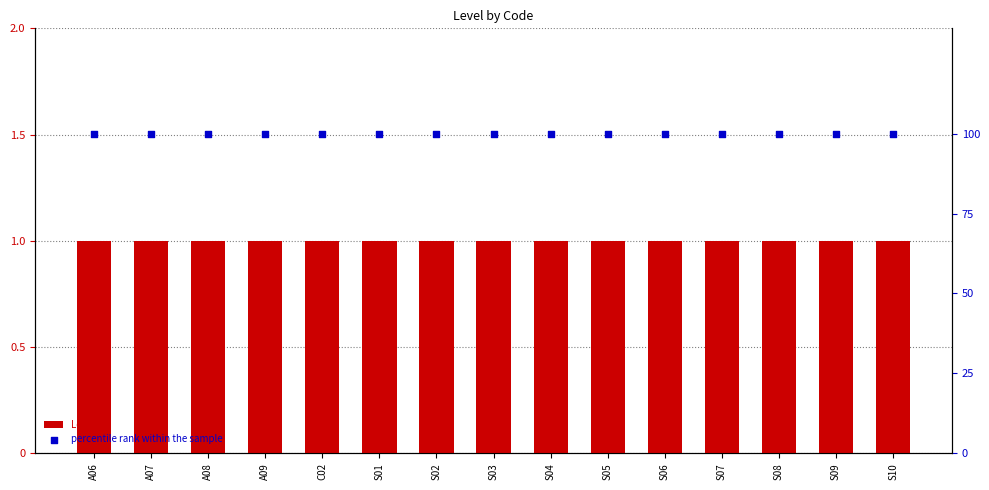

Which series contains the highest Y value?

percentile rank within the sample